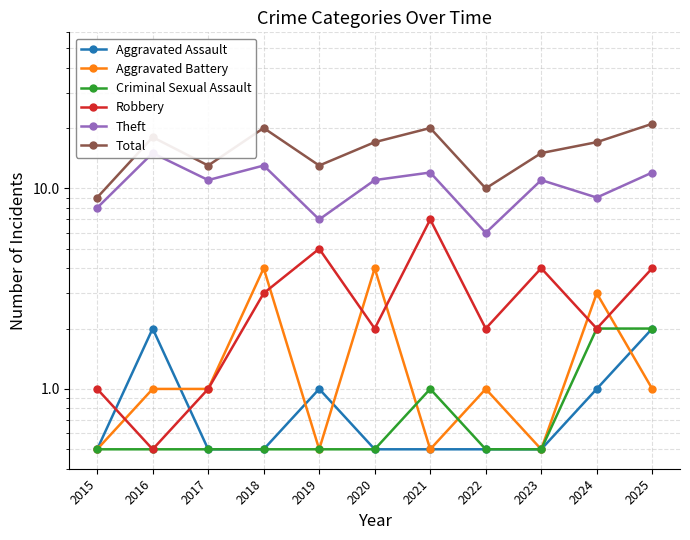

Rank the series at 2017 from highest to lowest value.

Total, Theft, Aggravated Battery, Robbery, Aggravated Assault, Criminal Sexual Assault